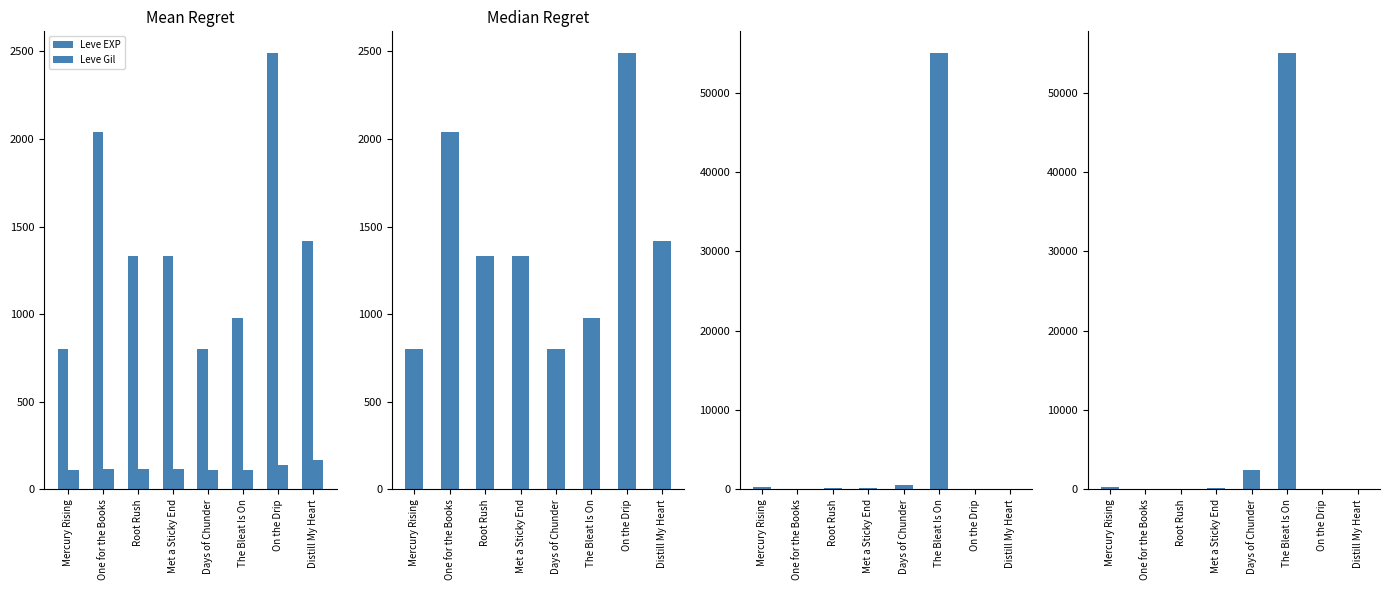

Which series has the largest total across all categories?

LevePriceHQ